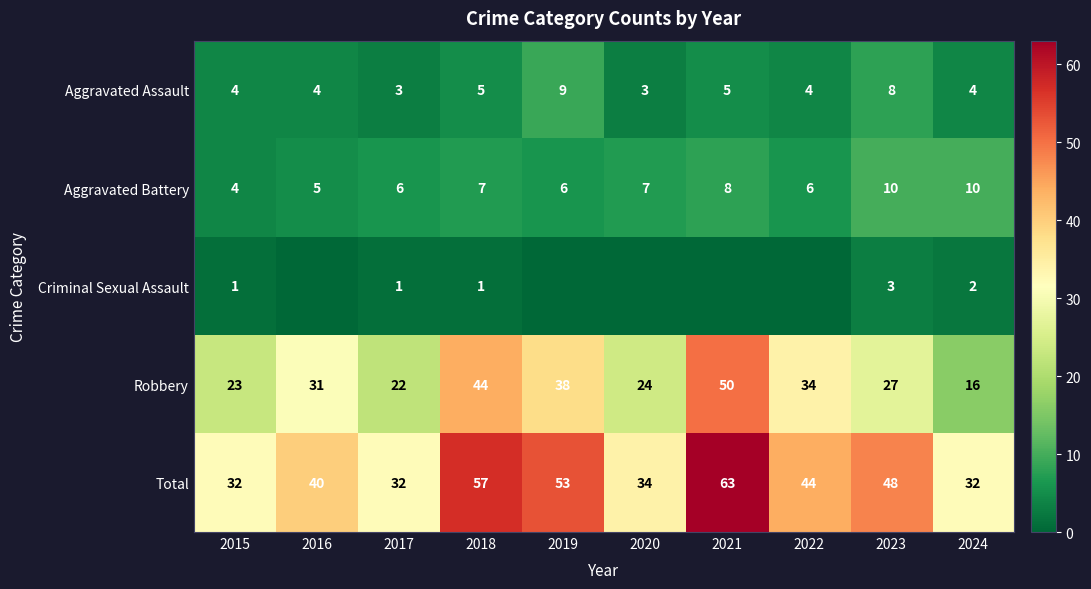

What value does the Robbery series have at 2022, to the nearest 10?

30